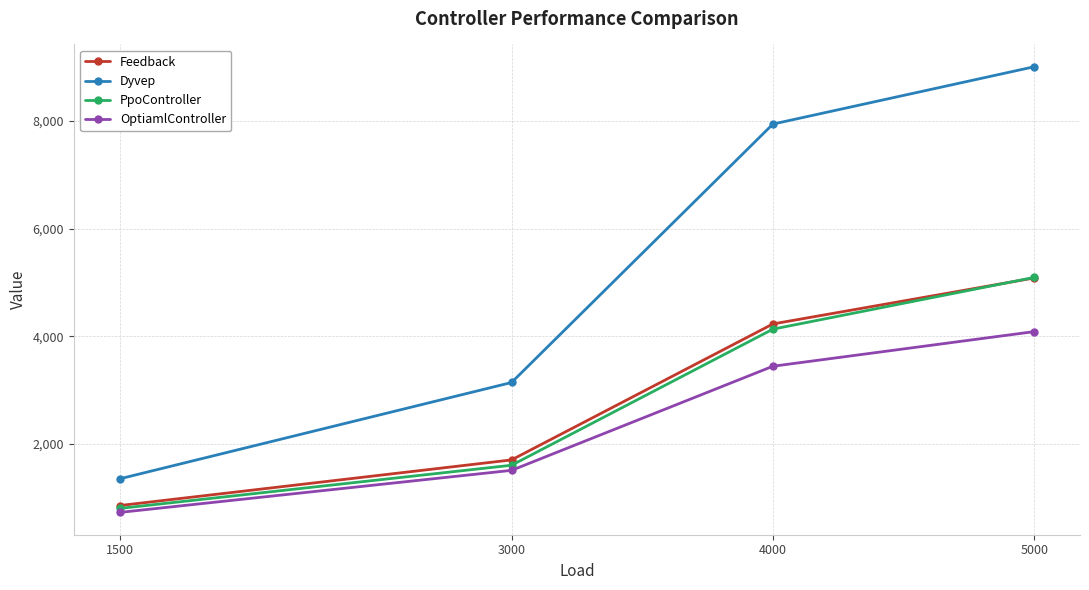

What is the difference between the PpoController values at 1500 and 4000?

3332.2